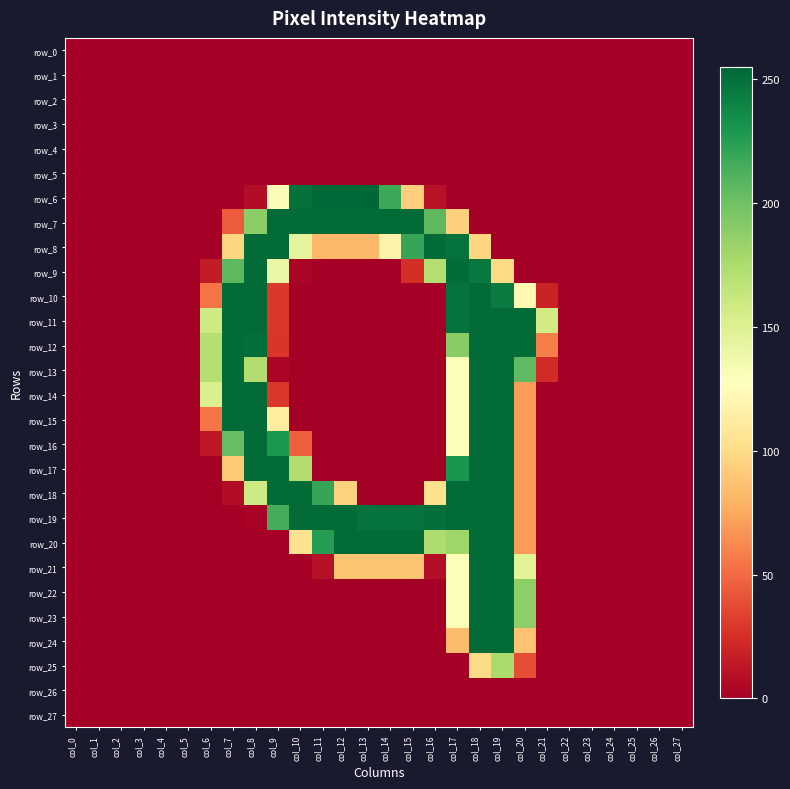

Reading left to right, extract all data points from this chart.

row_0: 0	0	0	0	0	0	0	0	0	0	0	0	0	0	0	0	0	0	0	0	0	0	0	0	0	0	0	0
row_1: 0	0	0	0	0	0	0	0	0	0	0	0	0	0	0	0	0	0	0	0	0	0	0	0	0	0	0	0
row_2: 0	0	0	0	0	0	0	0	0	0	0	0	0	0	0	0	0	0	0	0	0	0	0	0	0	0	0	0
row_3: 0	0	0	0	0	0	0	0	0	0	0	0	0	0	0	0	0	0	0	0	0	0	0	0	0	0	0	0
row_4: 0	0	0	0	0	0	0	0	0	0	0	0	0	0	0	0	0	0	0	0	0	0	0	0	0	0	0	0
row_5: 0	0	0	0	0	0	0	0	0	0	0	0	0	0	0	0	0	0	0	0	0	0	0	0	0	0	0	0
row_6: 0	0	0	0	0	0	0	0	7	124	250	254	254	255	218	93	10	1	0	0	0	0	0	0	0	0	0	0
row_7: 0	0	0	0	0	0	0	44	189	253	253	253	253	253	253	253	207	94	0	0	0	0	0	0	0	0	0	0
row_8: 0	0	0	0	0	0	0	97	253	253	144	82	82	82	118	220	253	249	97	0	0	0	0	0	0	0	0	0
row_9: 0	0	0	0	0	0	15	207	253	140	3	0	0	0	0	24	172	252	246	99	0	0	0	0	0	0	0	0
row_10: 0	0	0	0	0	0	54	253	253	29	0	0	0	0	0	0	0	249	253	245	122	19	0	0	0	0	0	0
row_11: 0	0	0	0	0	0	158	253	253	29	0	0	0	0	0	0	0	249	253	253	253	157	0	0	0	0	0	0
row_12: 0	0	0	0	0	0	171	253	251	28	0	0	0	0	0	0	0	190	253	253	253	58	0	0	0	0	0	0
row_13: 0	0	0	0	0	0	171	253	173	3	0	0	0	0	0	0	0	130	253	253	206	23	0	0	0	0	0	0
row_14: 0	0	0	0	0	0	152	253	253	29	0	0	0	0	0	0	0	130	253	253	70	0	0	0	0	0	0	0
row_15: 0	0	0	0	0	0	54	253	253	112	0	0	0	0	0	0	0	130	253	253	70	0	0	0	0	0	0	0
row_16: 0	0	0	0	0	0	13	204	253	229	45	0	0	0	0	0	0	130	253	253	70	0	0	0	0	0	0	0
row_17: 0	0	0	0	0	0	0	91	253	253	173	0	0	0	0	0	0	230	253	253	70	0	0	0	0	0	0	0
row_18: 0	0	0	0	0	0	0	7	159	253	253	220	95	0	0	0	103	253	253	253	70	0	0	0	0	0	0	0
row_19: 0	0	0	0	0	0	0	0	2	215	253	253	253	249	249	249	251	253	253	253	70	0	0	0	0	0	0	0
row_20: 0	0	0	0	0	0	0	0	0	0	104	226	253	253	253	253	174	181	253	253	70	0	0	0	0	0	0	0
row_21: 0	0	0	0	0	0	0	0	0	0	0	9	88	88	88	88	8	130	253	253	147	0	0	0	0	0	0	0
row_22: 0	0	0	0	0	0	0	0	0	0	0	0	0	0	0	0	0	130	253	253	188	0	0	0	0	0	0	0
row_23: 0	0	0	0	0	0	0	0	0	0	0	0	0	0	0	0	0	130	253	253	188	0	0	0	0	0	0	0
row_24: 0	0	0	0	0	0	0	0	0	0	0	0	0	0	0	0	0	84	253	253	87	0	0	0	0	0	0	0
row_25: 0	0	0	0	0	0	0	0	0	0	0	0	0	0	0	0	0	1	100	176	38	0	0	0	0	0	0	0
row_26: 0	0	0	0	0	0	0	0	0	0	0	0	0	0	0	0	0	0	0	0	0	0	0	0	0	0	0	0
row_27: 0	0	0	0	0	0	0	0	0	0	0	0	0	0	0	0	0	0	0	0	0	0	0	0	0	0	0	0